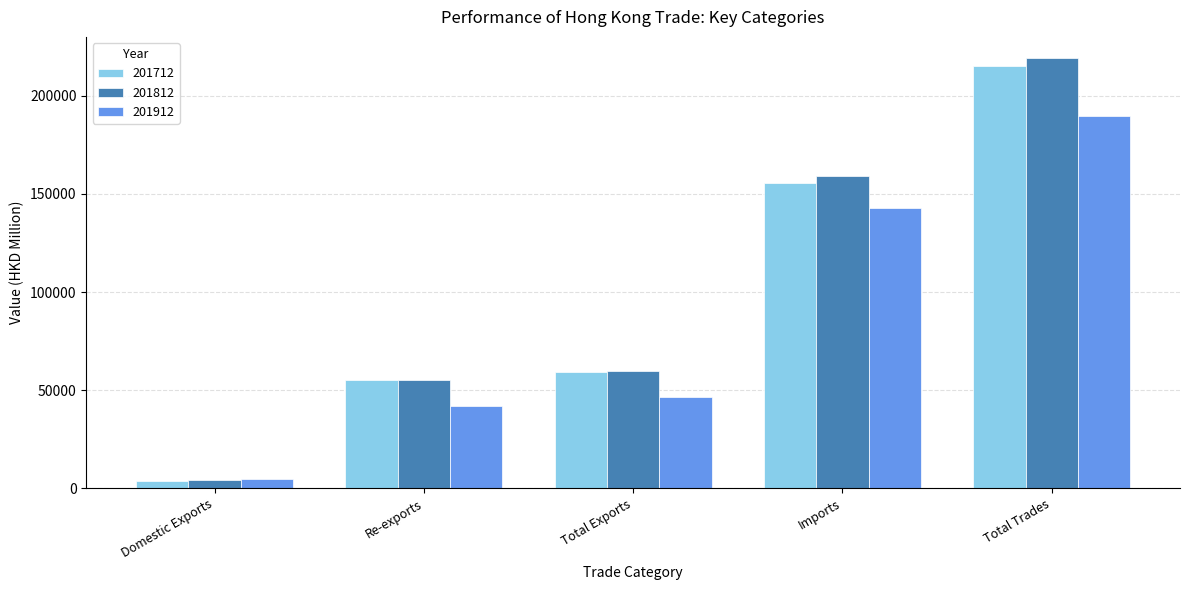

What position from the right is Imports?

2